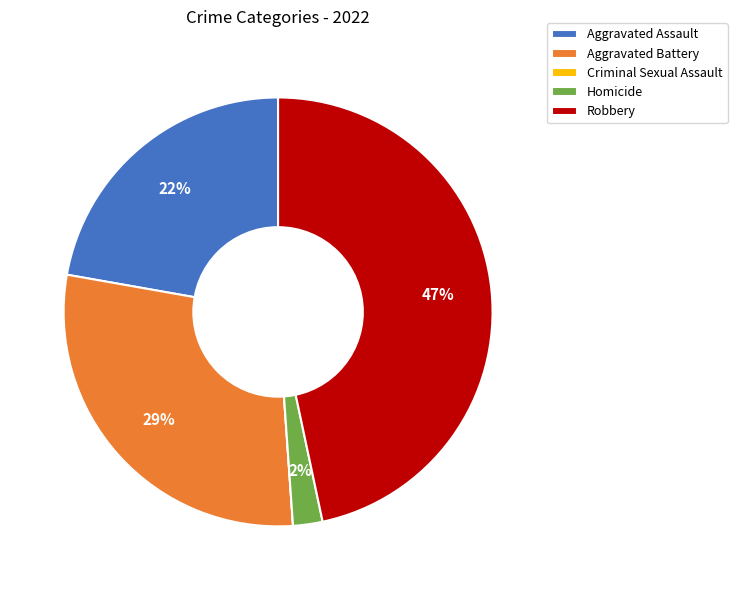

Is there a majority slice in this chart?

No